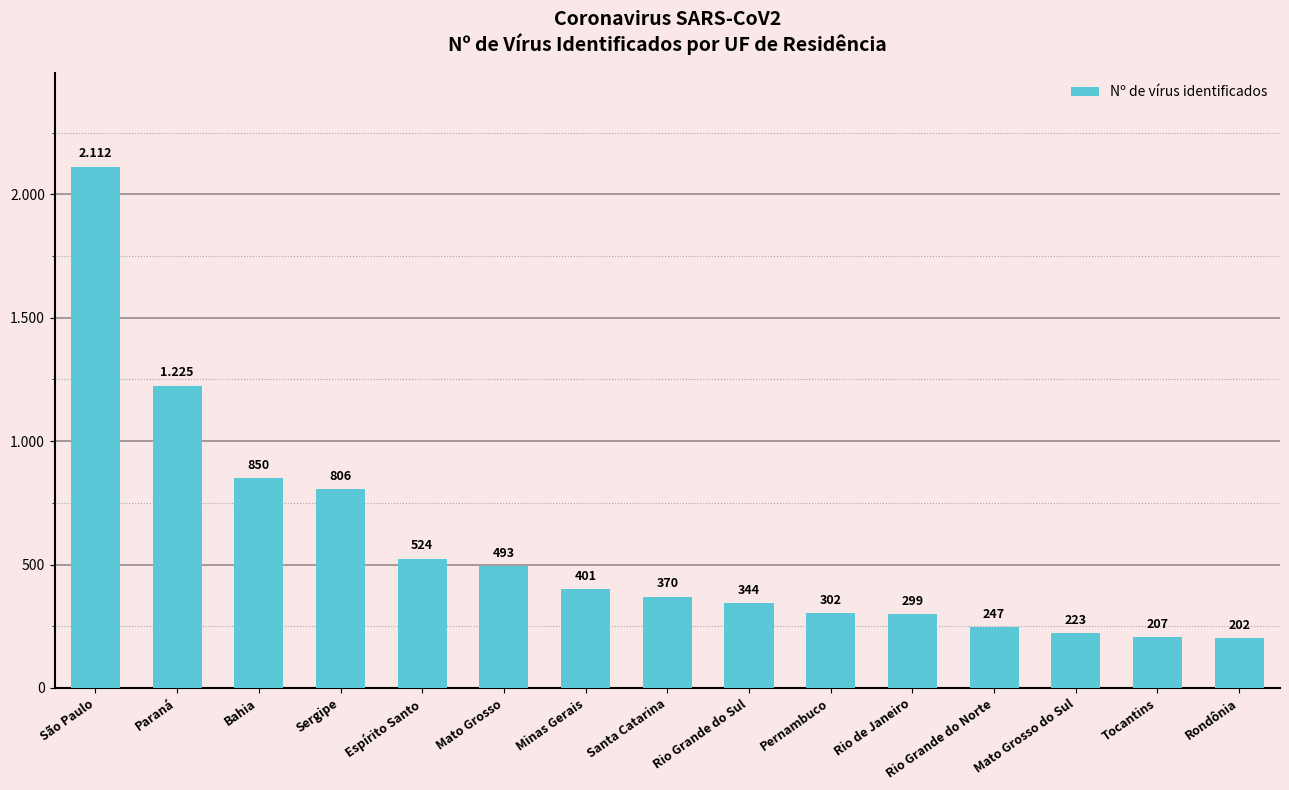

Reading left to right, extract all data points from this chart.

2112	1225	850	806	524	493	401	370	344	302	299	247	223	207	202